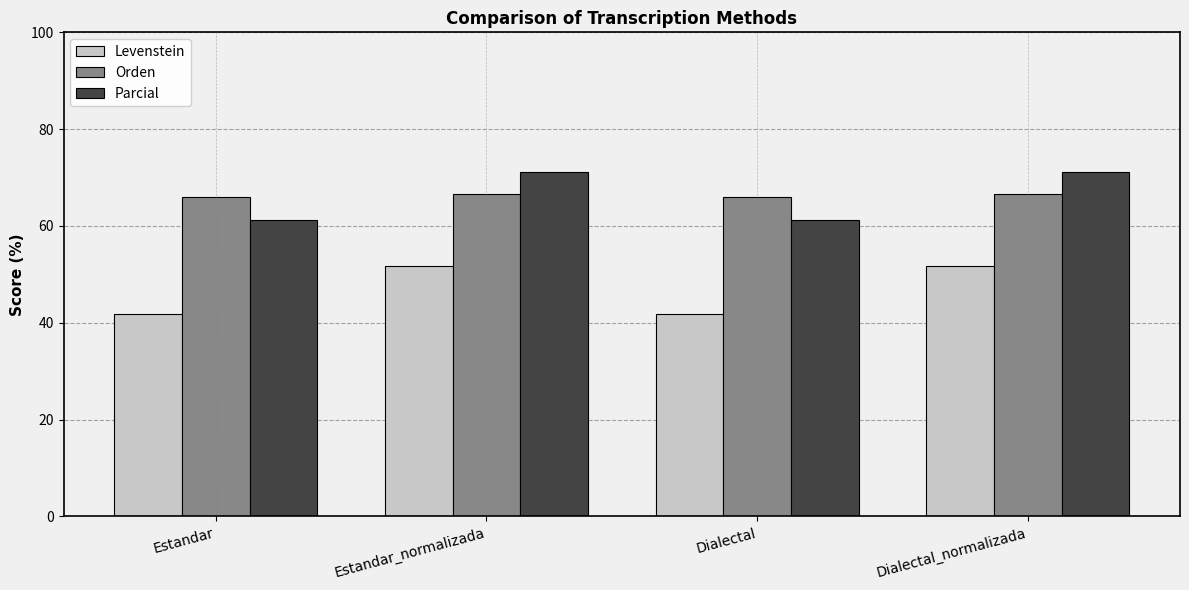

What is the minimum value shown in the chart?

41.9